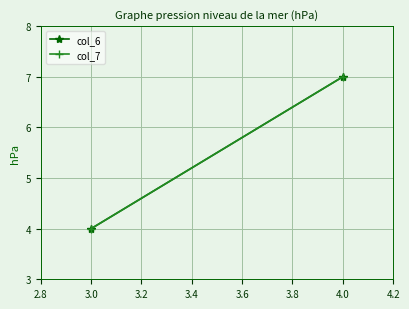

Is this an area chart (filled region under the line)?

No